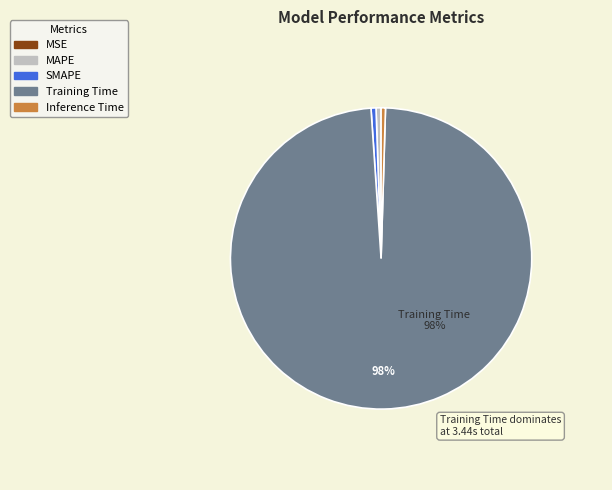

What is the largest slice in the pie chart?

Training Time